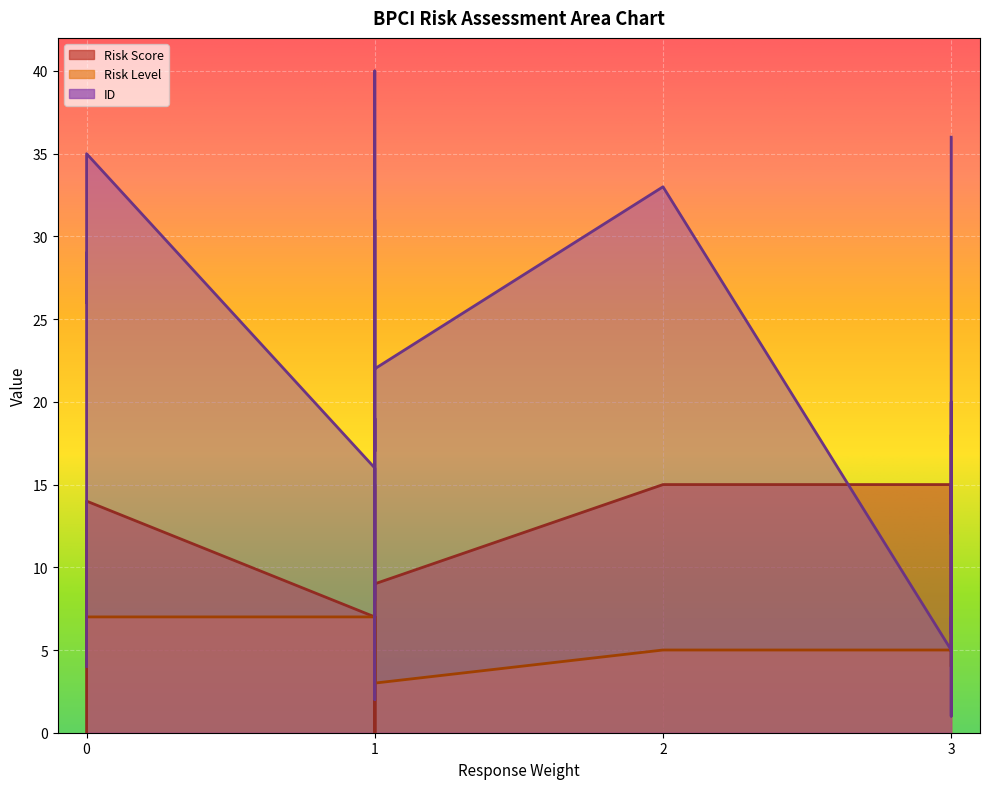

True or false: Risk Score and ID cross at least once.

True